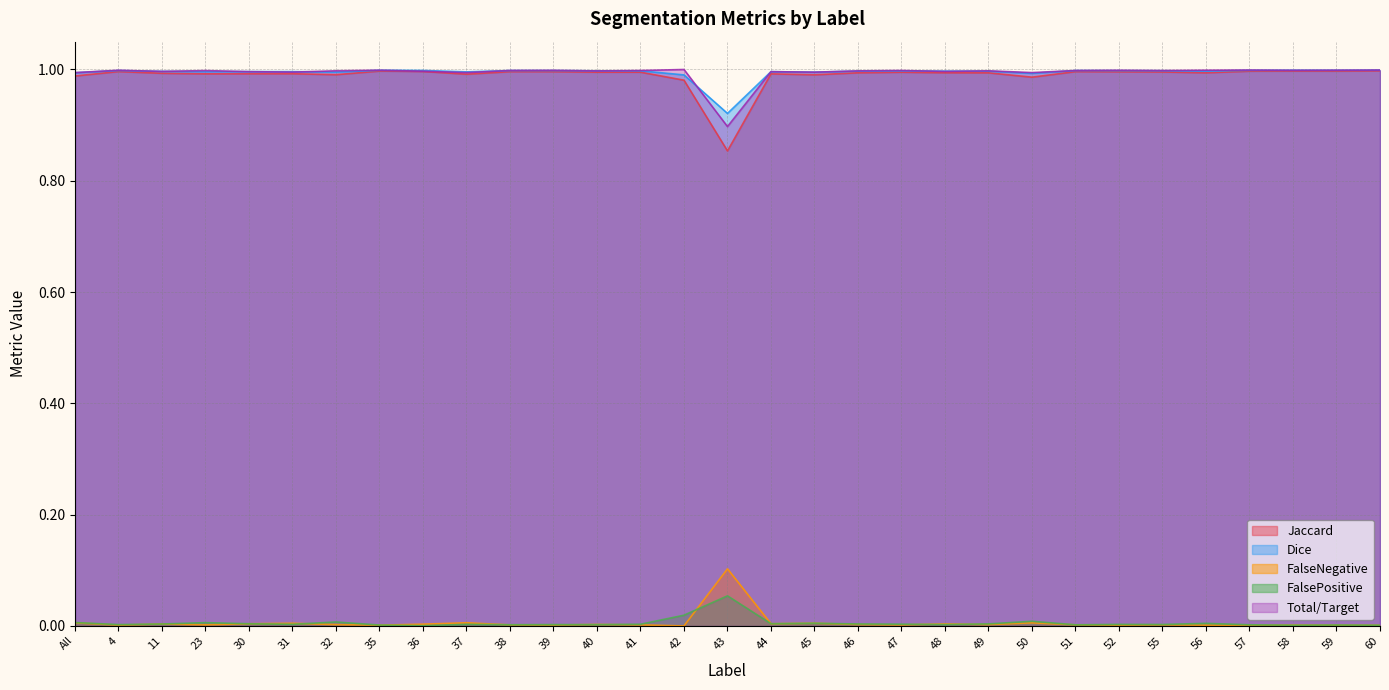

At which category is the sum across all series the highest?

60